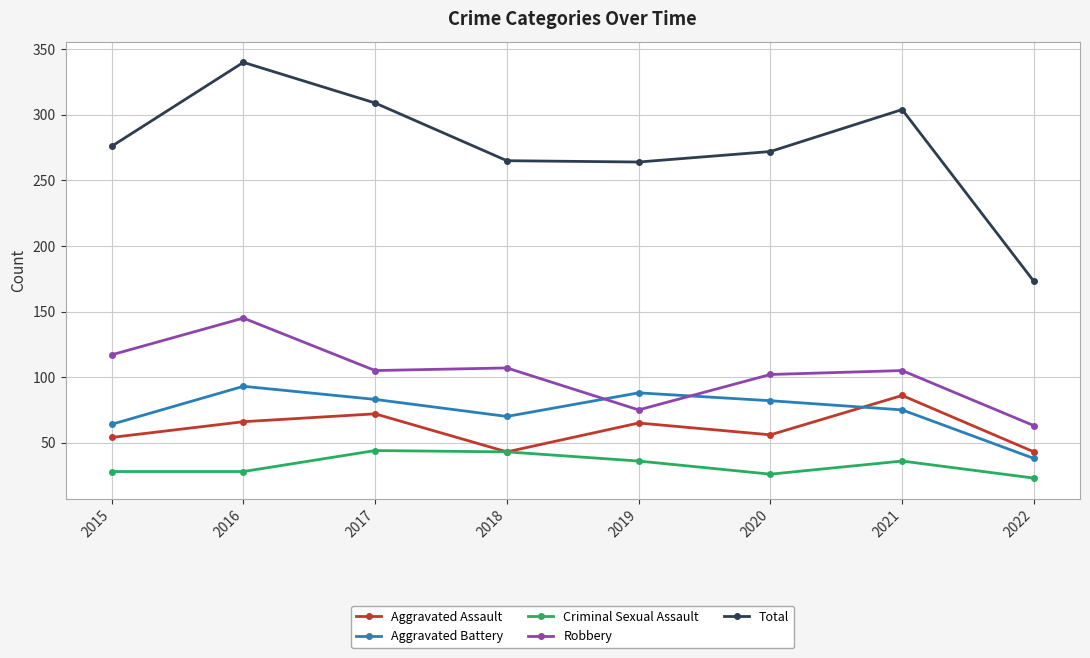

What is the difference between the maximum and second lowest values in the Total series?

76